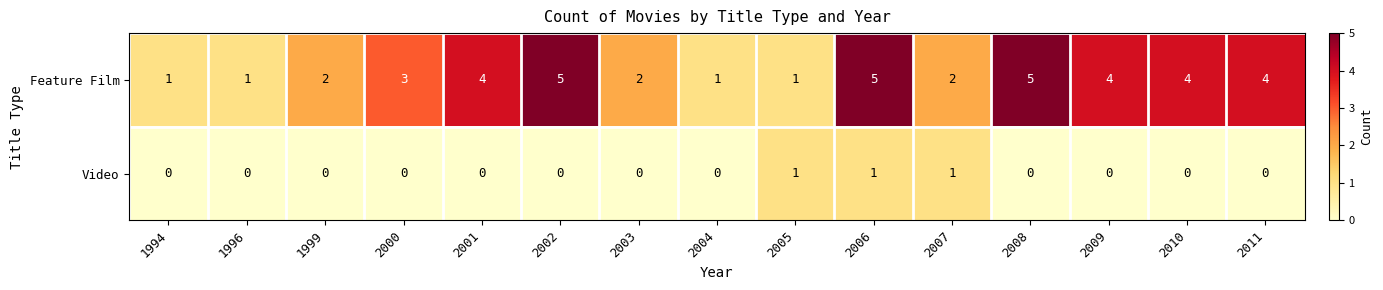

Rank the series at 2010 from highest to lowest value.

Feature Film, Video